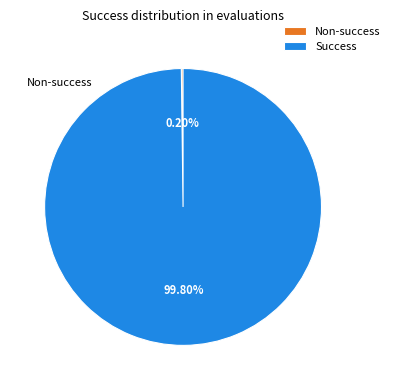

Which category has the biggest portion of the pie?

Success